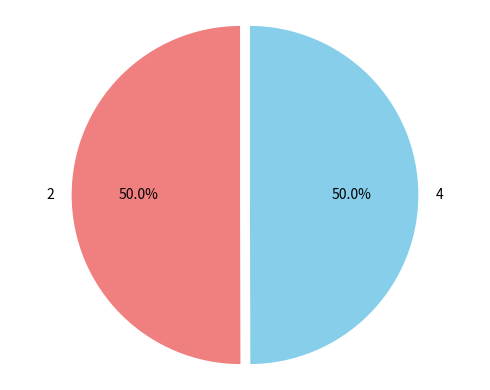

Do 4 and 2 together represent more than half of the pie?

Yes